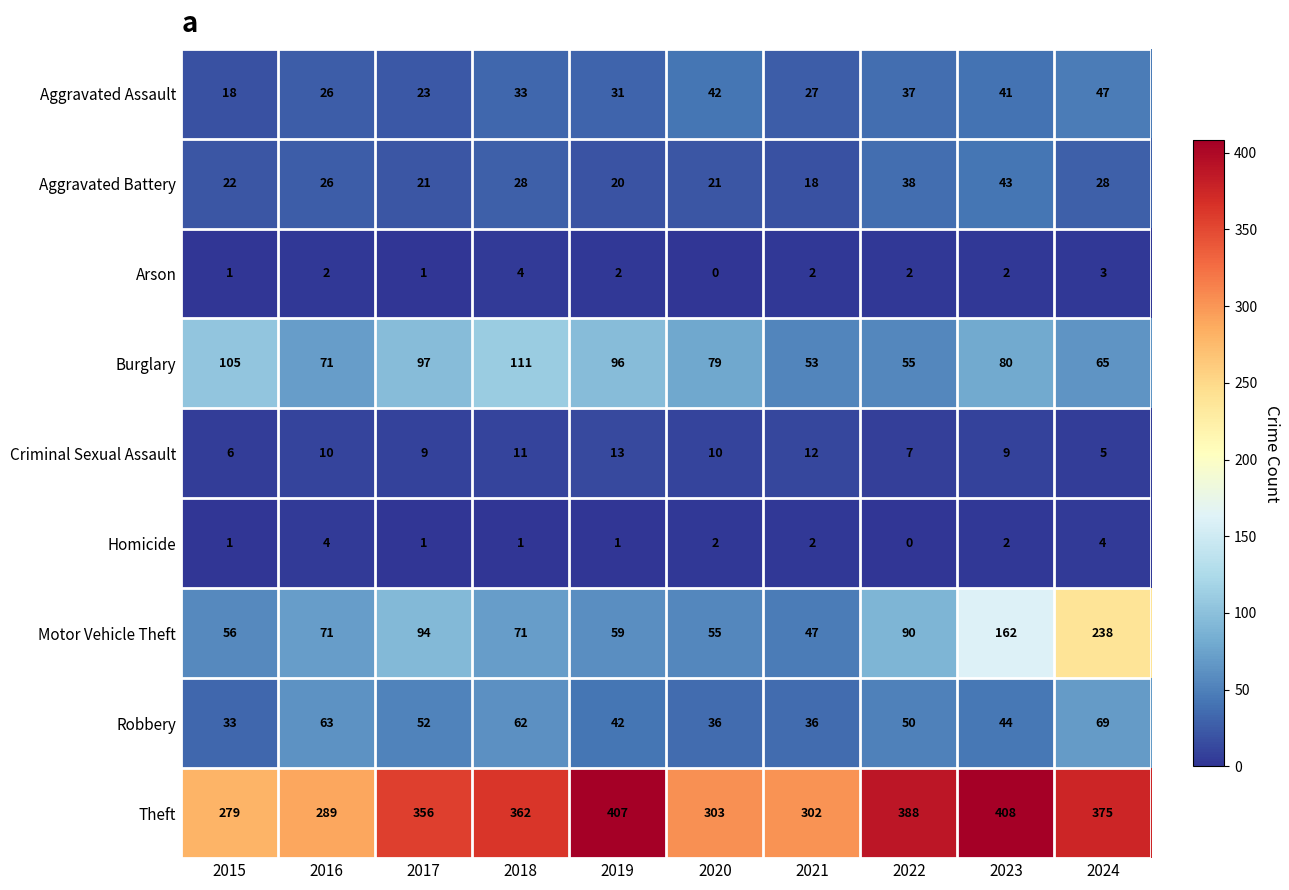

What is the total value across all series at 2017?

654